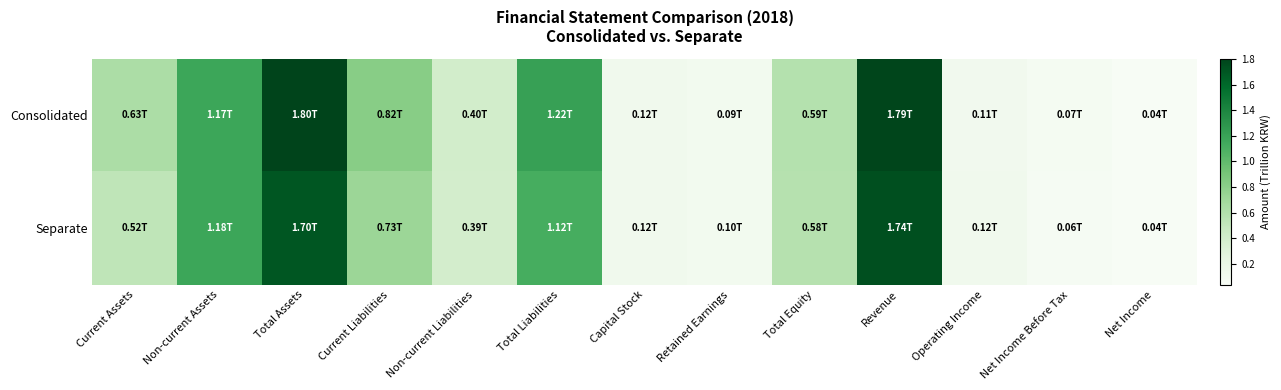

Which label corresponds to the largest value in the chart?

Total Assets